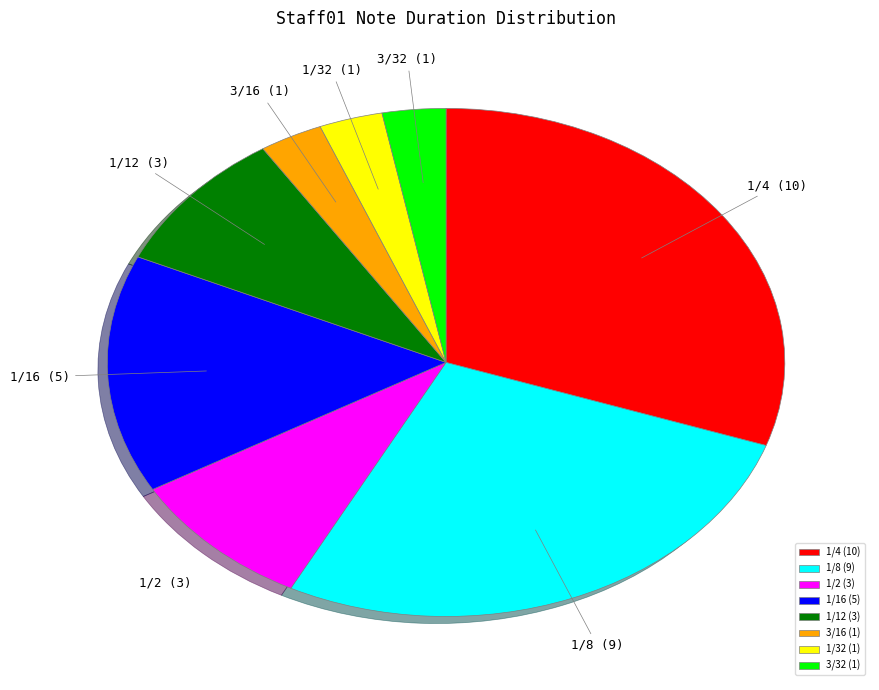

How many segments does this pie chart have?

8